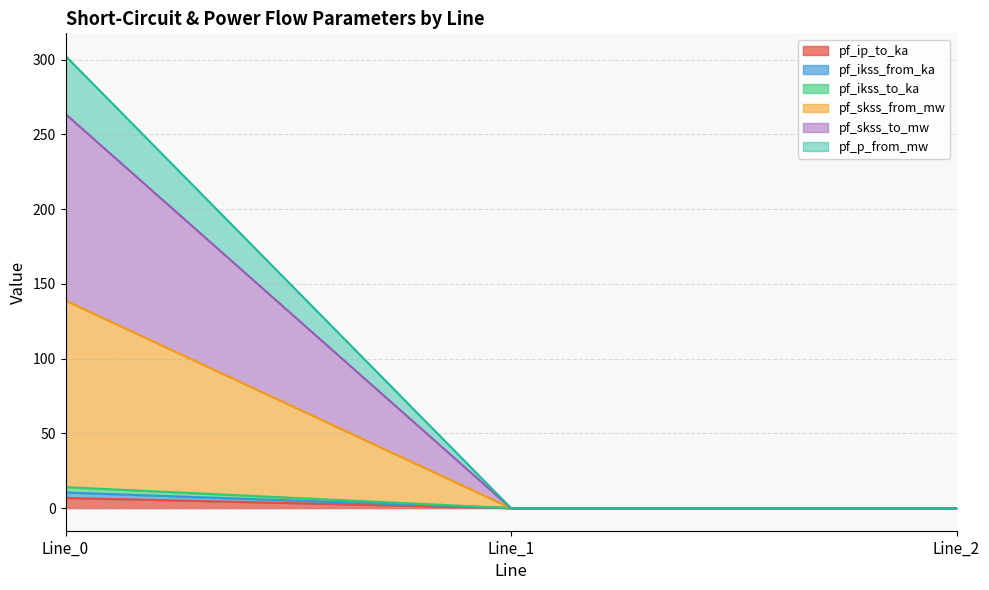

At which category is the sum across all series the highest?

Line_0